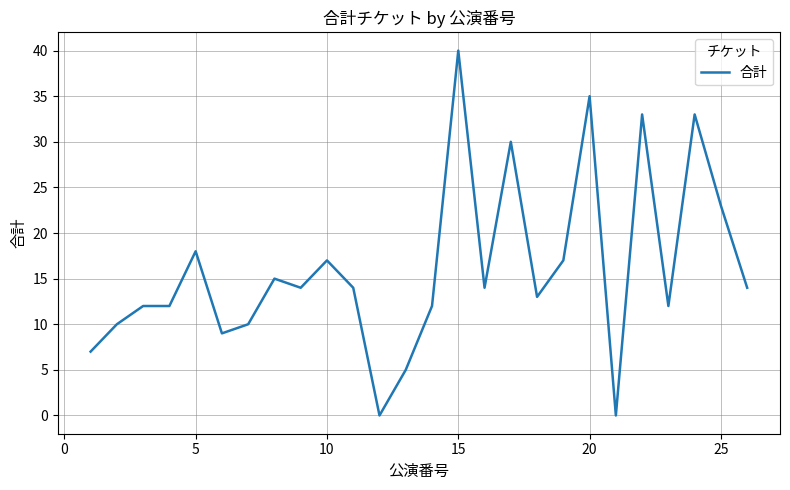

What is the difference between the maximum and minimum values?

40